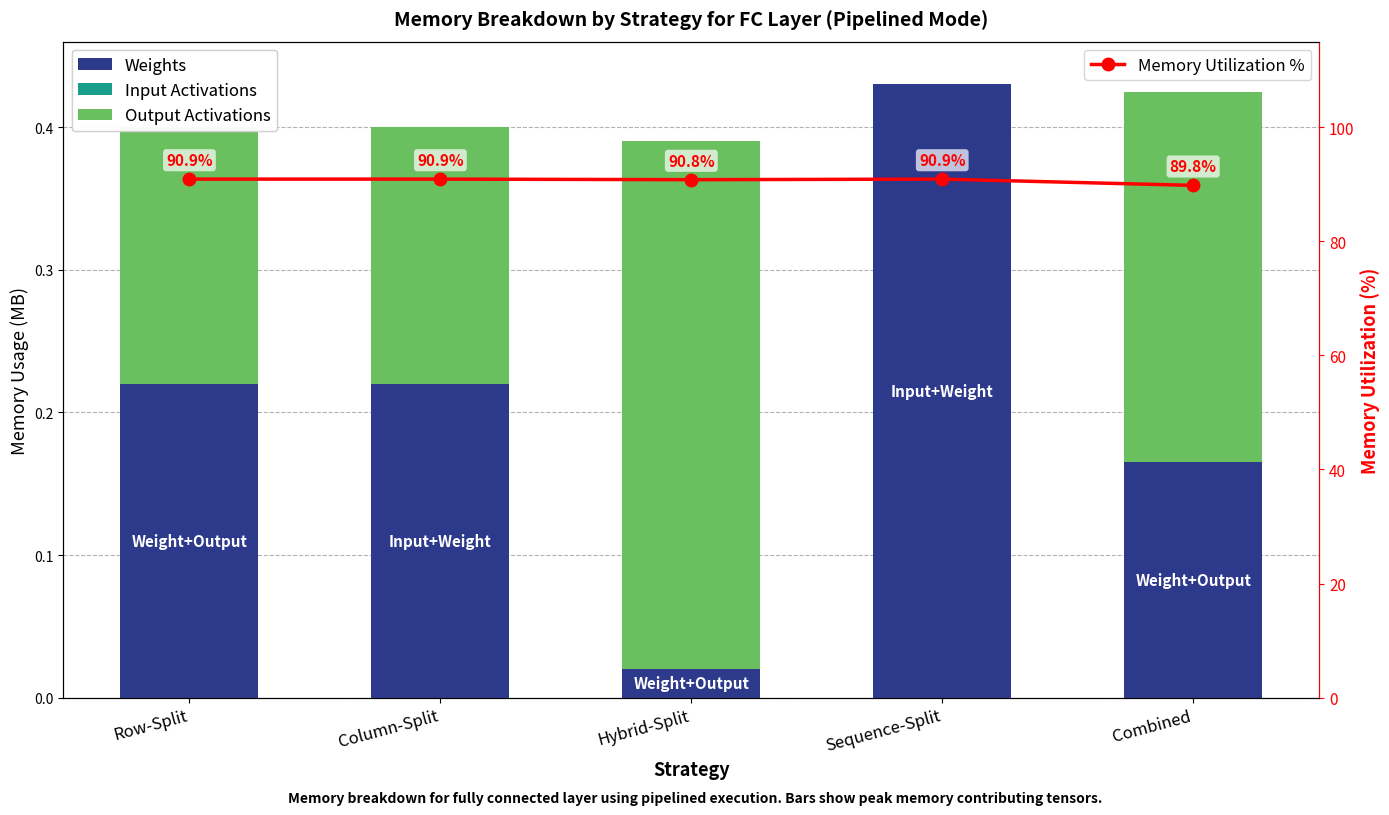

Reading right to left, list all the values displayed in this chart.

Weights: 0.2	0.4	0.0	0.2	0.2
Input Activations: 0.0	0.0	0.0	0.0	0.0
Output Activations: 0.3	0.0	0.4	0.2	0.2
Memory Utilization %: 89.8	90.9	90.8	90.9	90.9